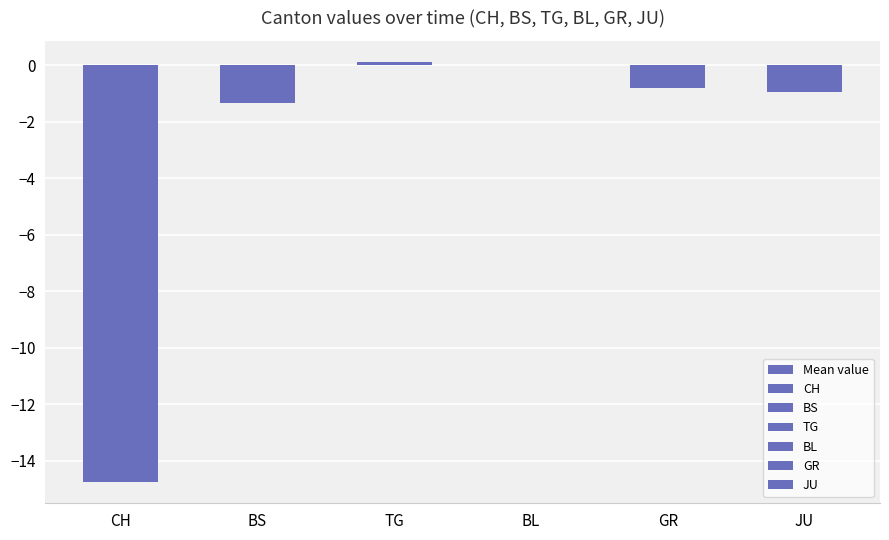

Does the chart contain stacked bars?

No